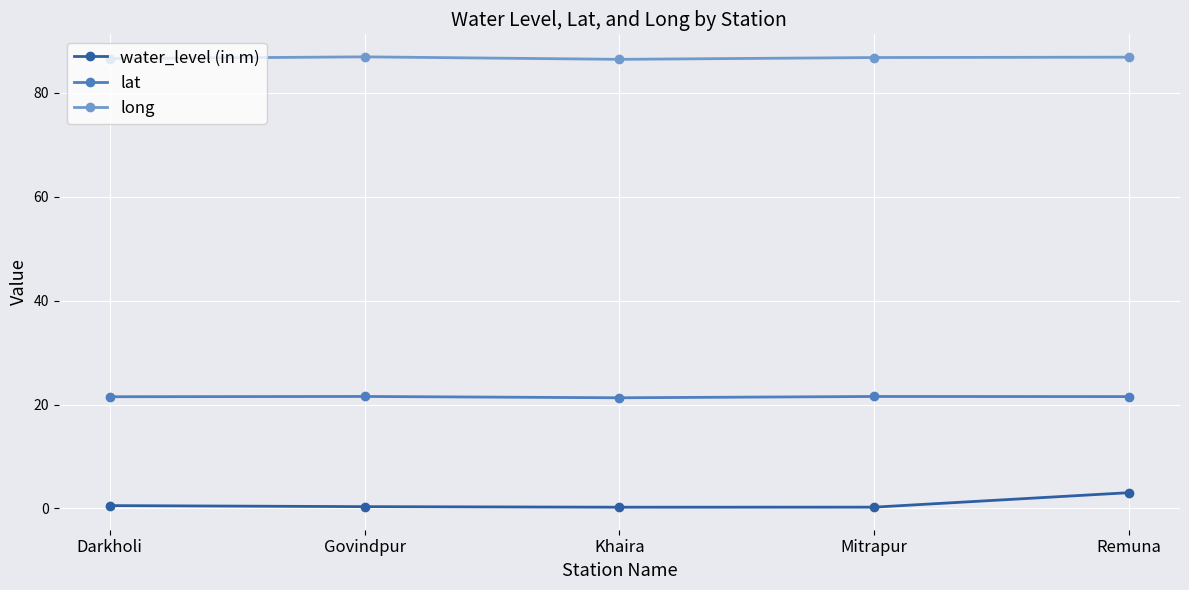

True or false: lat and long cross at least once.

False